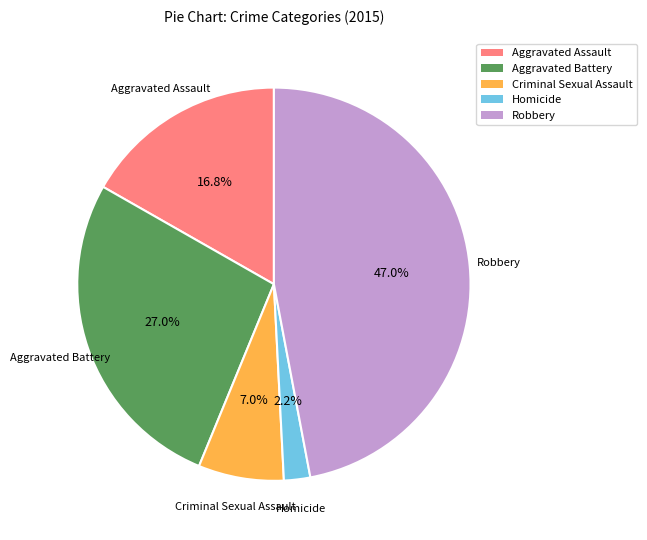

Approximately how many times larger is the value at Aggravated Battery compared to Robbery?

0.6